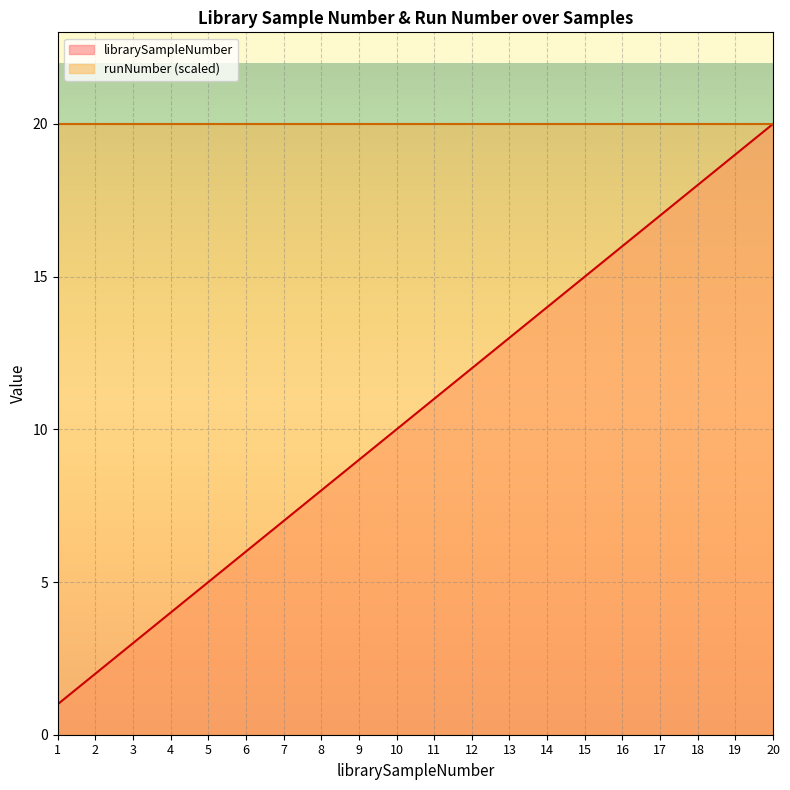

How many lines are shown in the chart?

2